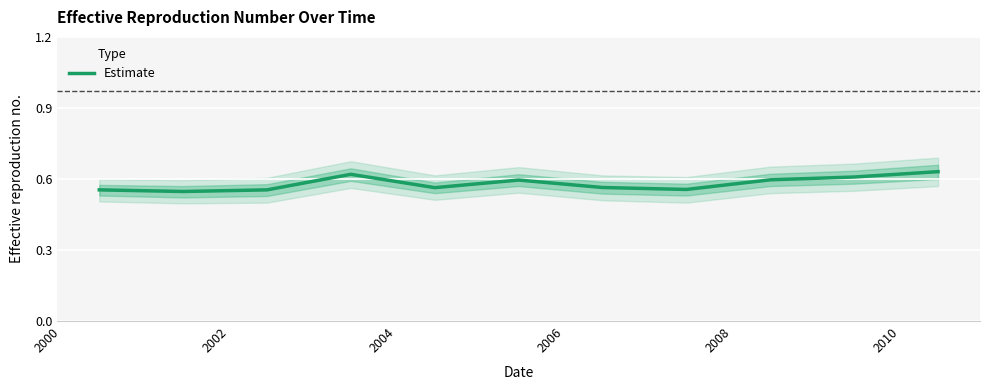

At which category does the chart reach its minimum across all series?

2000